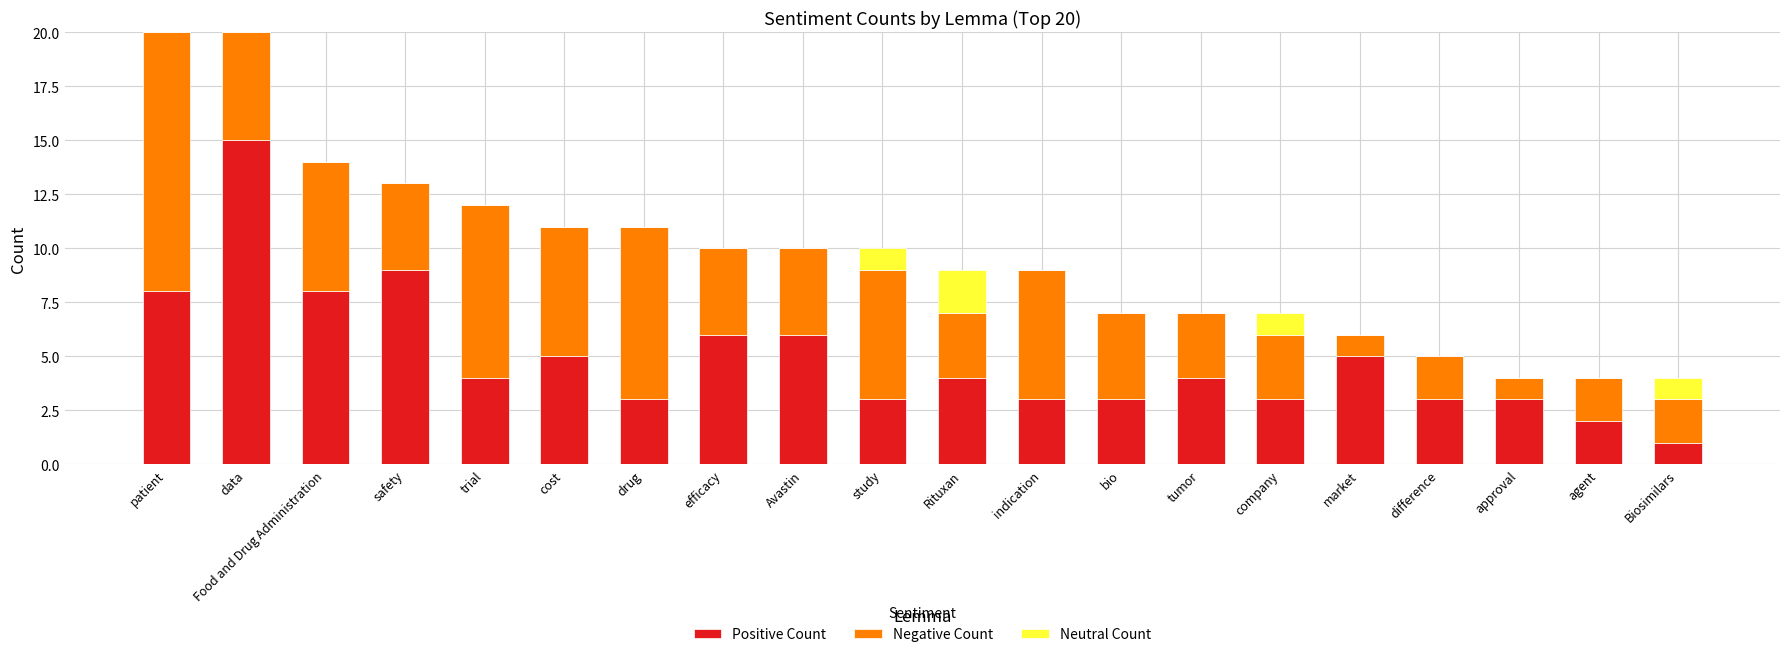

Is it true that Positive Count equals 8 at patient?

True